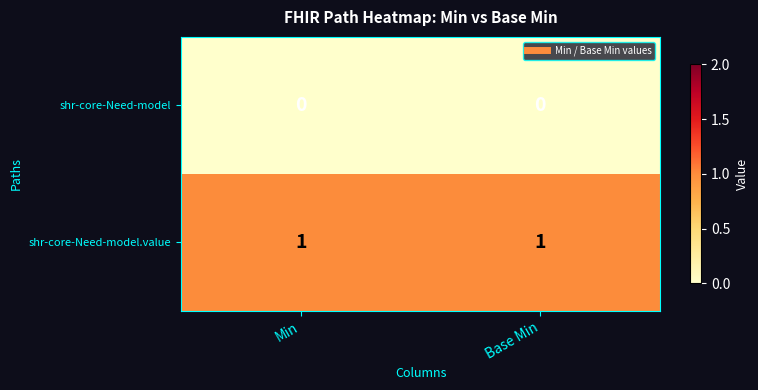

Reading left to right, what are all the values shown in this chart?

shr-core-Need-model: 0	0
shr-core-Need-model.value: 1	1